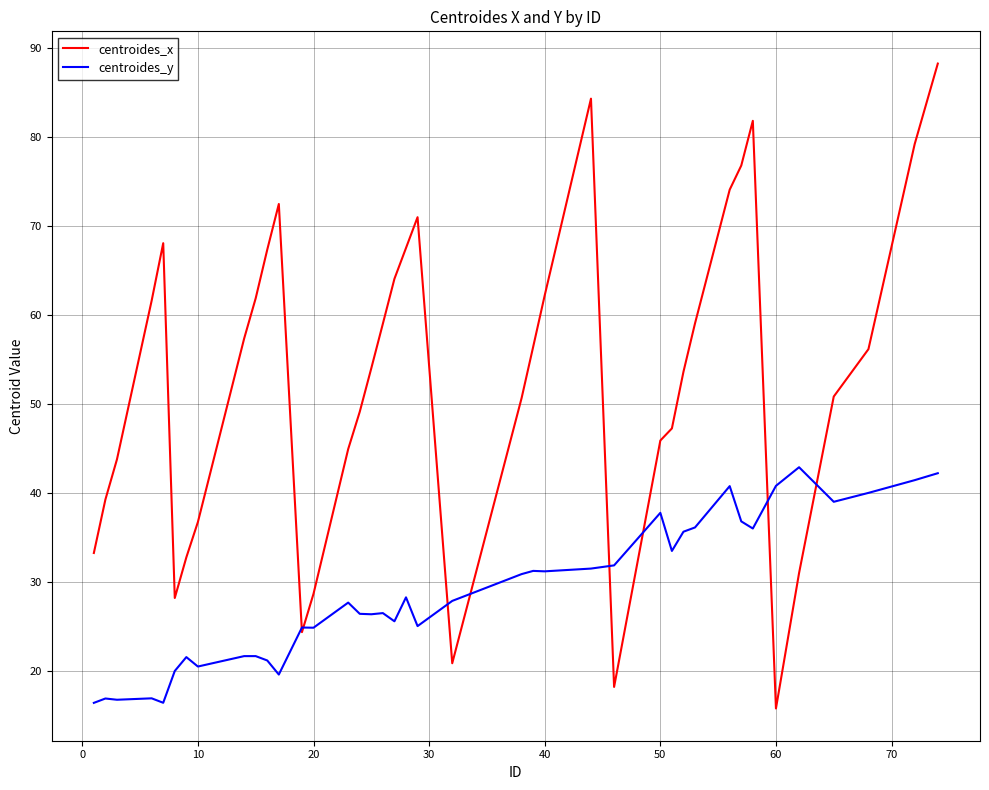

Which series has the widest spread of values?

centroides_x